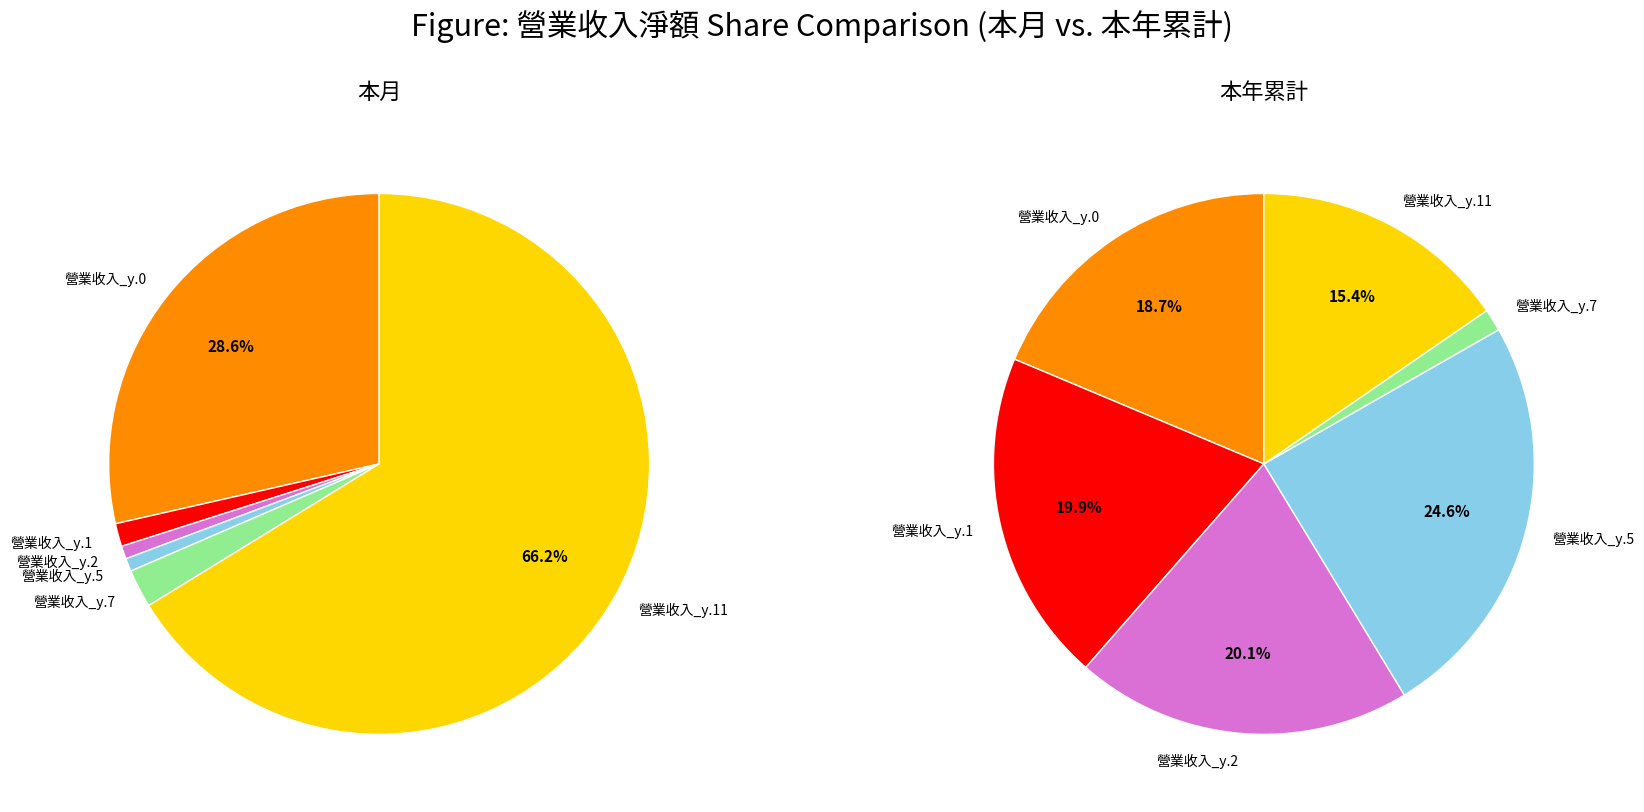

Is 20 the majority of the pie?

No